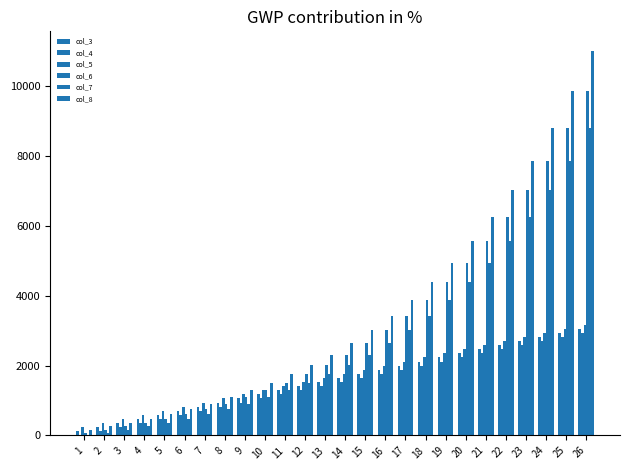

How many groups of bars are there?

26